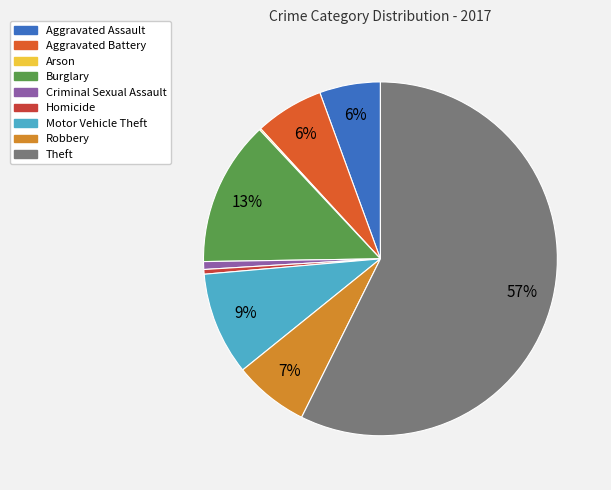

To the nearest percent, what percentage of the pie is Burglary?

13%